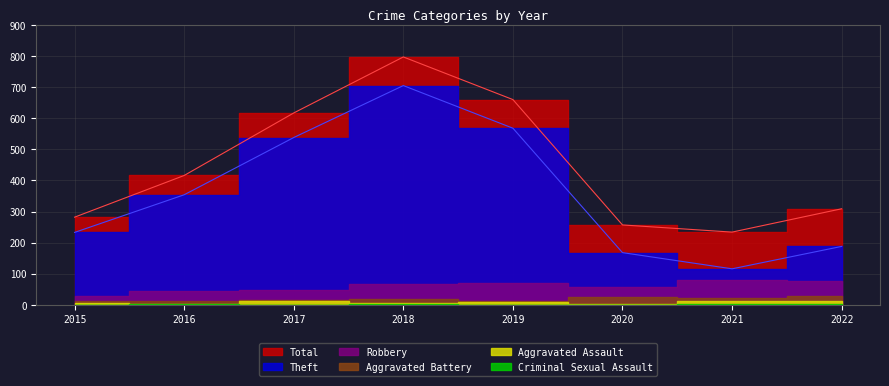

List the series in order of their peak value, lowest first.

Criminal Sexual Assault, Aggravated Assault, Aggravated Battery, Robbery, Theft, Total